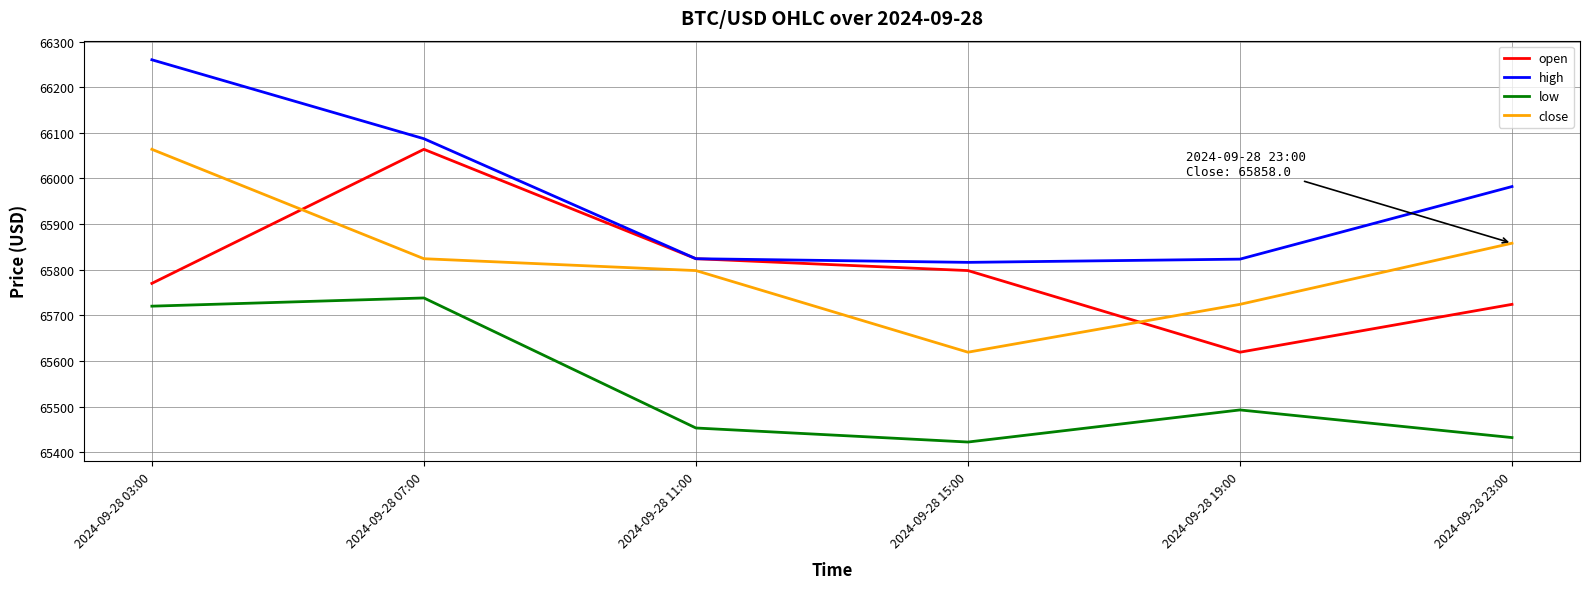

Which series has the largest total across all categories?

high